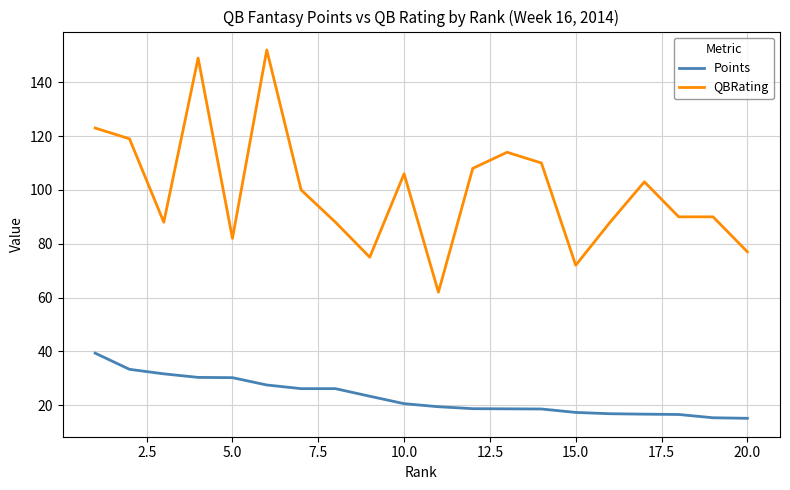

True or false: Points and QBRating intersect in this chart.

False